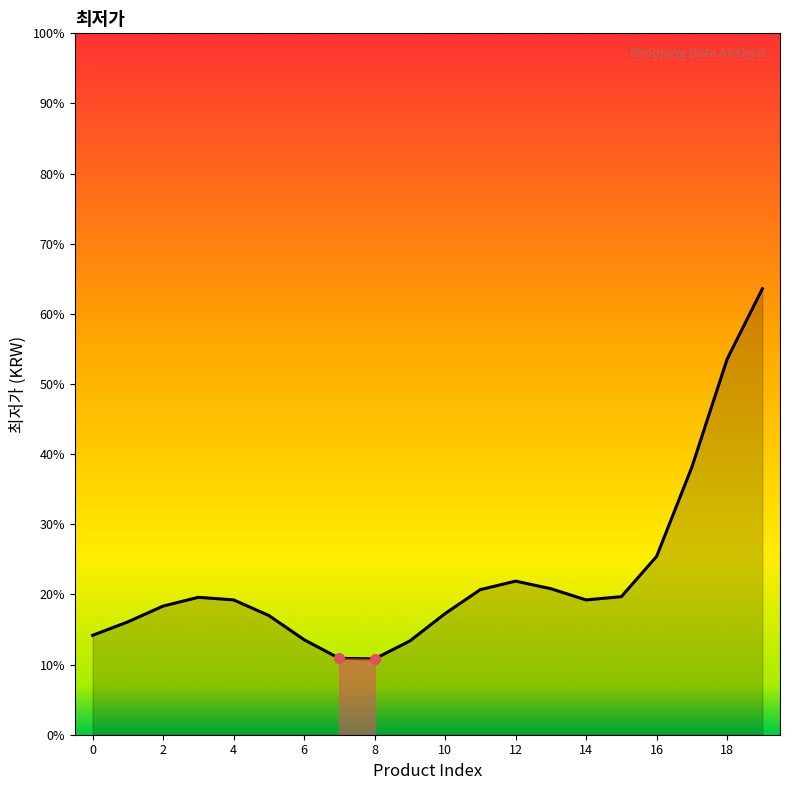

What is the approximate value at 10?

35911.6